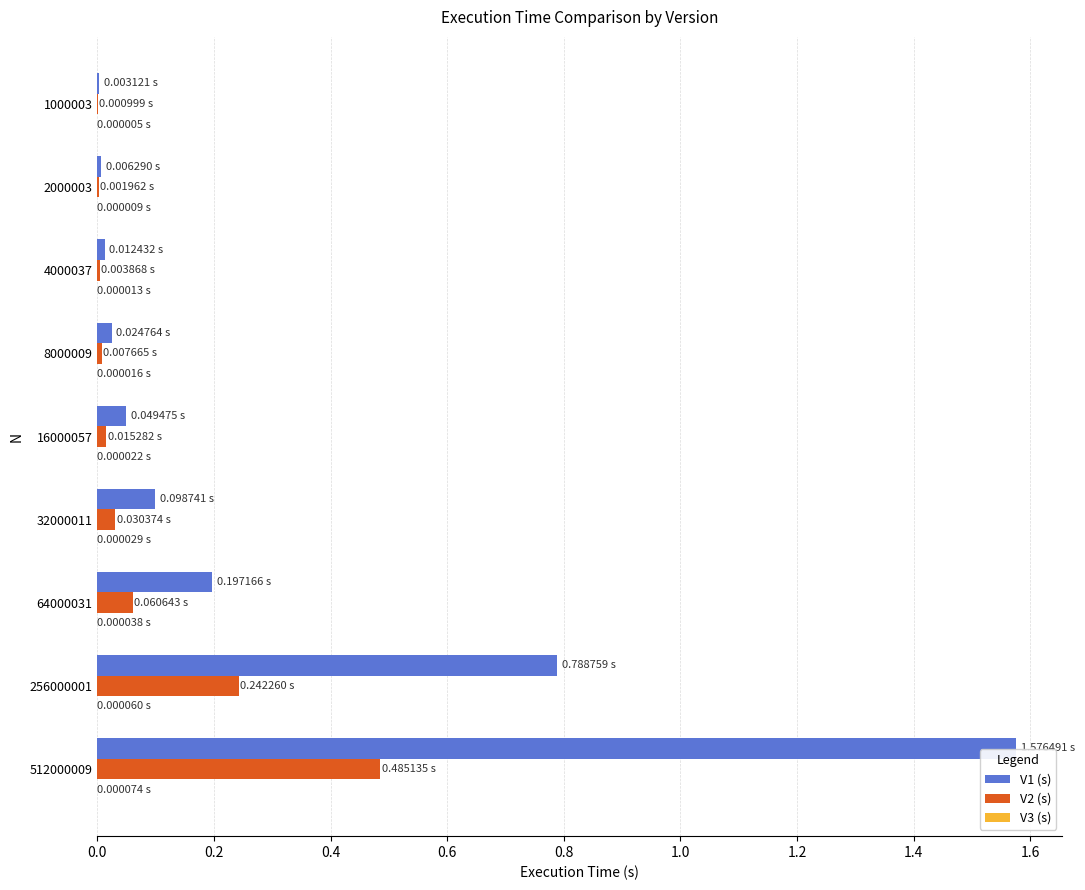

Which series has the largest total across all categories?

V1 (s)